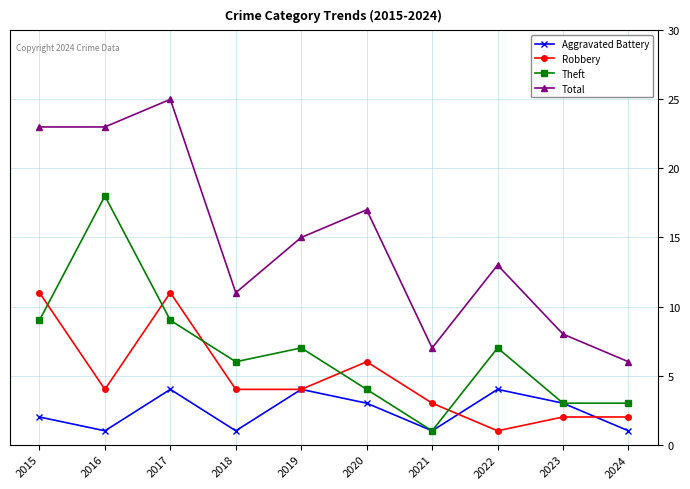

How many data points in Theft are less than 7?

5